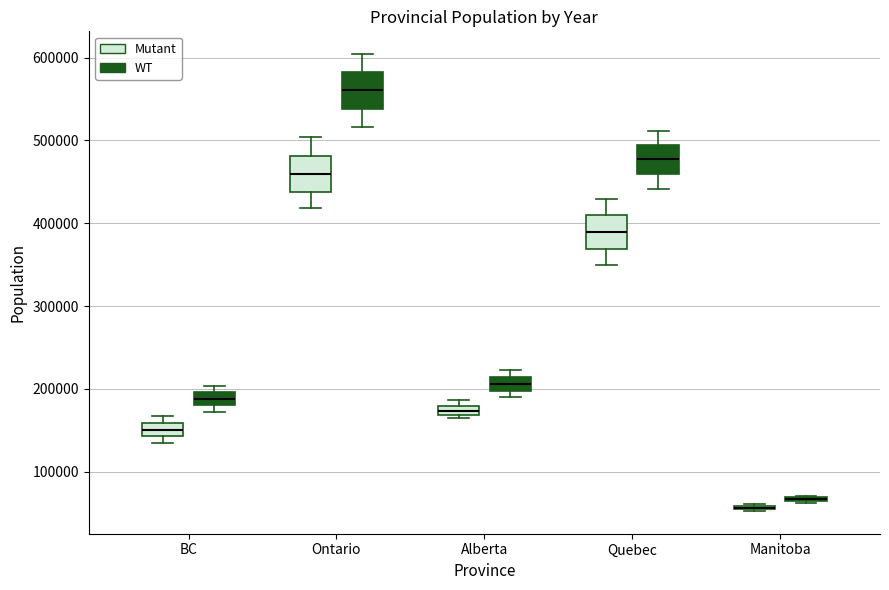

Where does the upper whisker of the box for Ontario (WT) end on the y-axis? The values are not printed on the chart, so give them approximately, as read against the axis.

600000